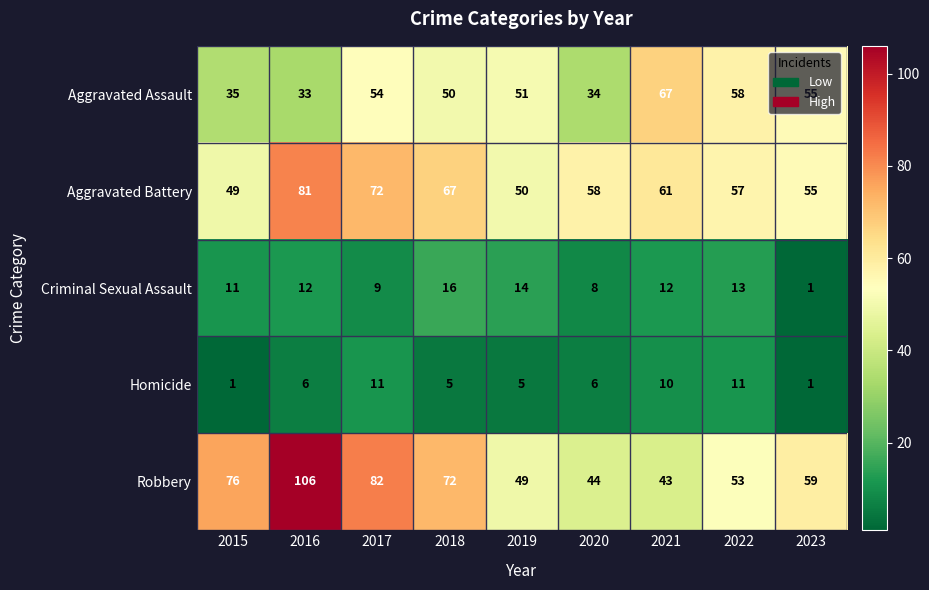

At which label is Aggravated Battery closest to 65?

2018